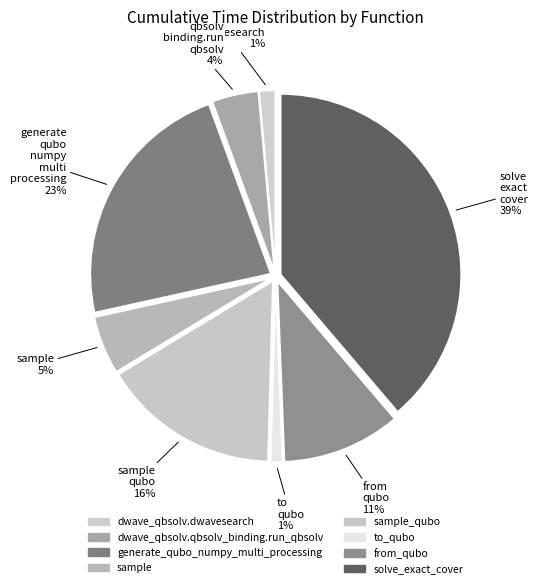

Count the number of slices in the pie.

8